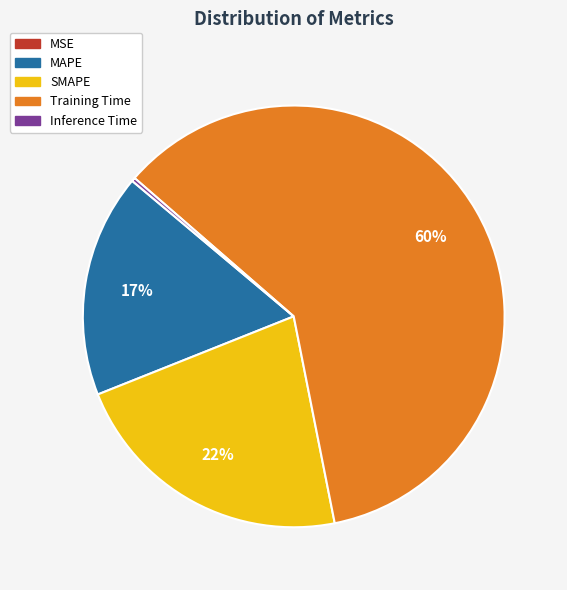

Which slice is the largest?

Training Time